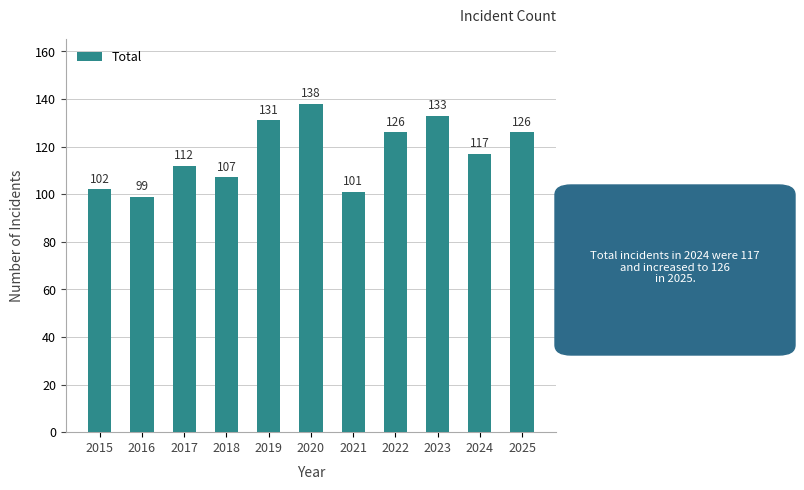

Reading left to right, extract all data points from this chart.

102	99	112	107	131	138	101	126	133	117	126